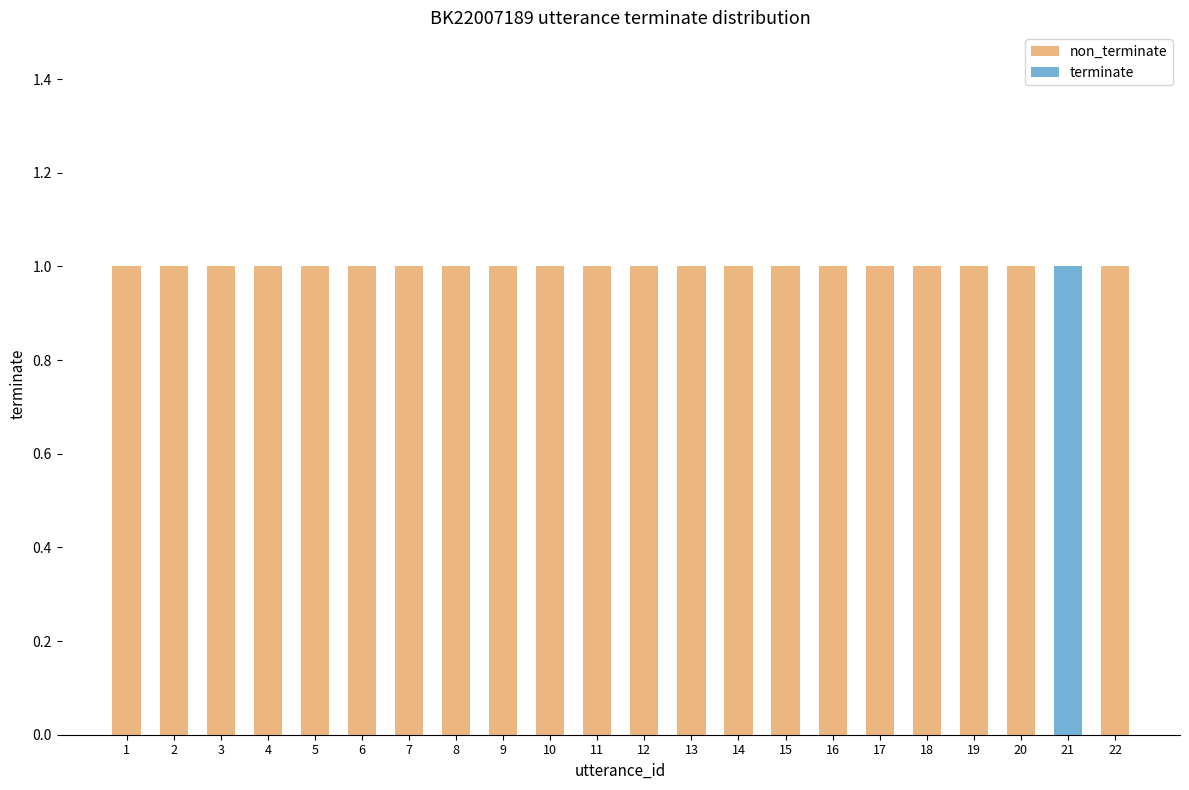

What is the difference between the maximum and second lowest values in the terminate series?

1